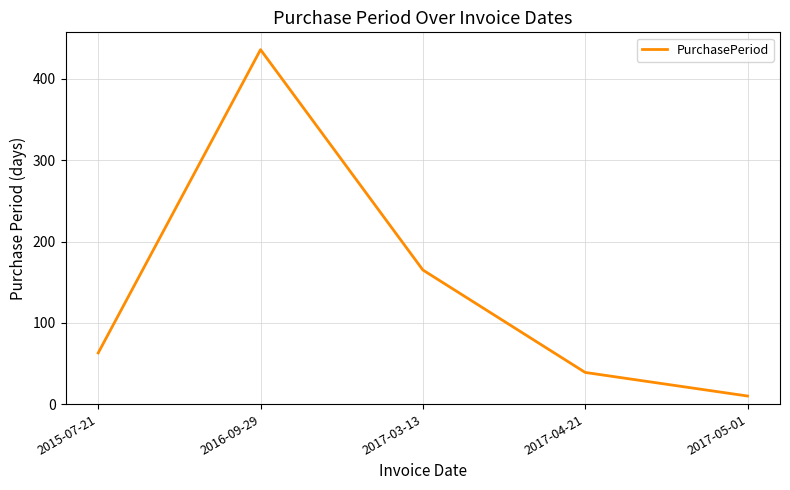

Where is the first local maximum?

2016-09-29